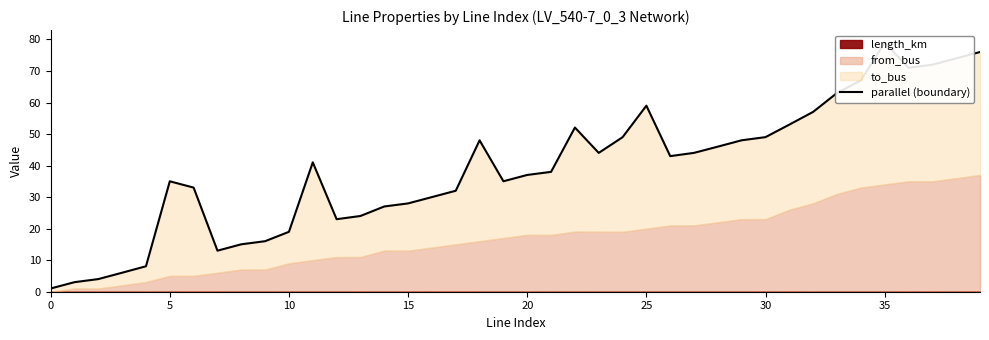

How many lines are shown in the chart?

1